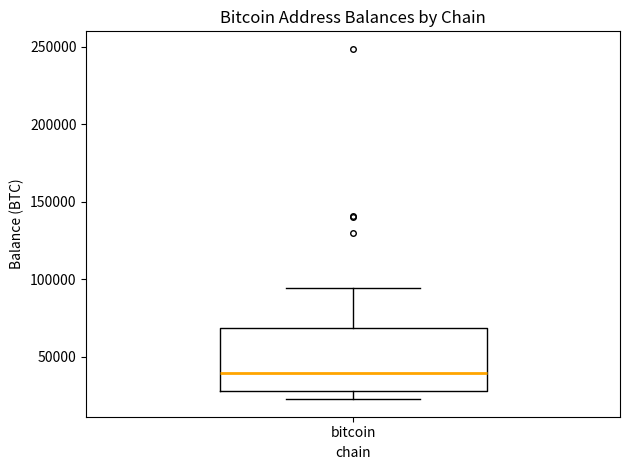

Transcribe this box plot: give where the median line is, the range the box spans, and where the two whiskers end, as read against the y-axis. The values are not printed on the chart, so give them approximately, as read against the axis.

median 40000, box 30000 to 70000, whiskers 25000 to 95000